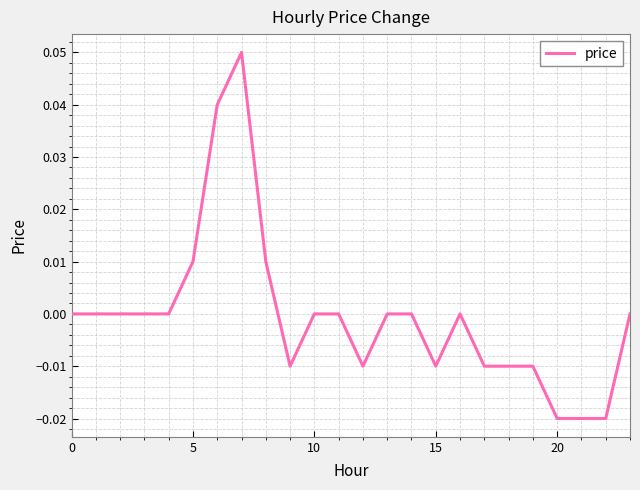

What is the difference between the maximum and minimum values?

0.1